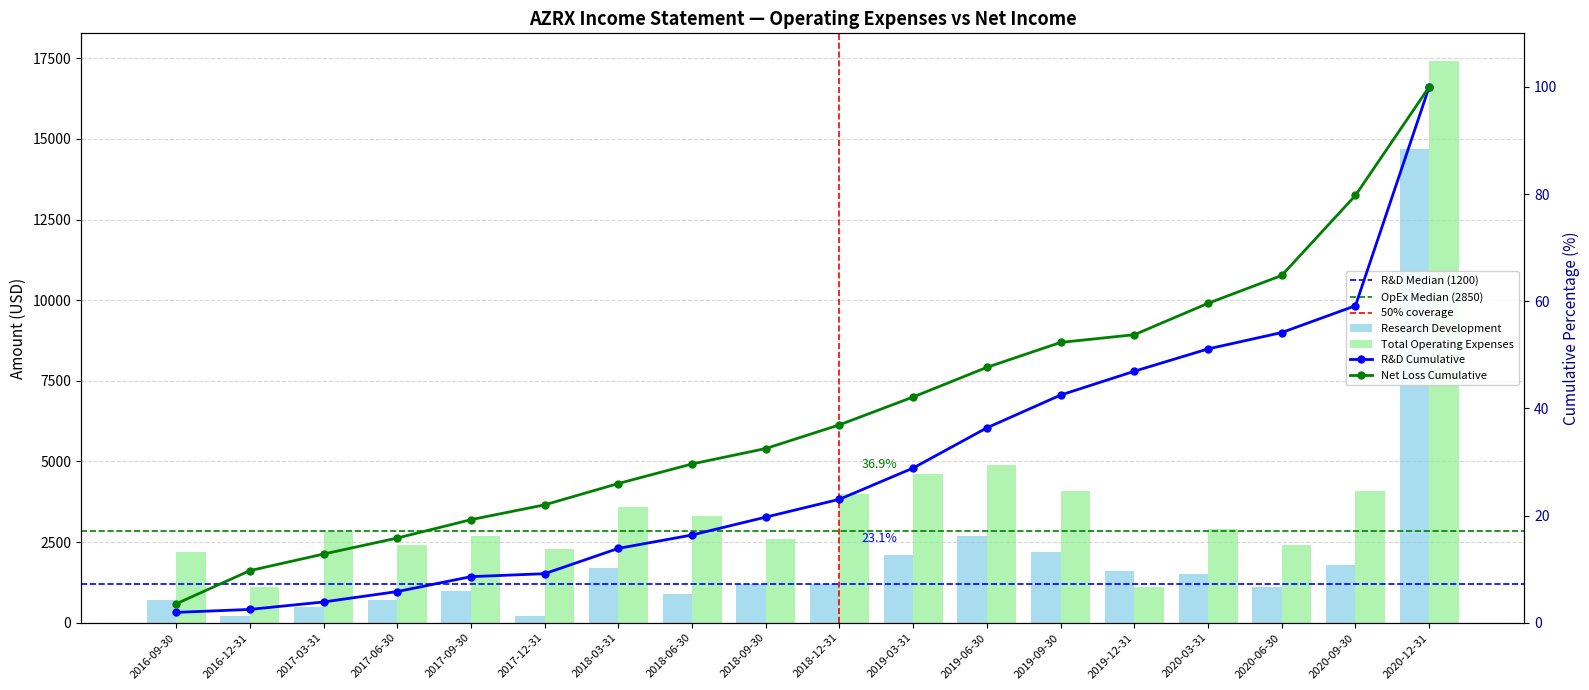

What is the difference between the maximum and second lowest values in the Total Operating Expenses series?

16300